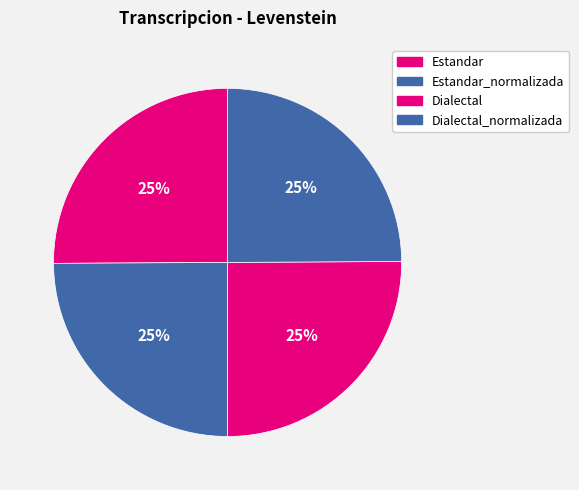

To the nearest percent, what is the average slice percentage?

25%